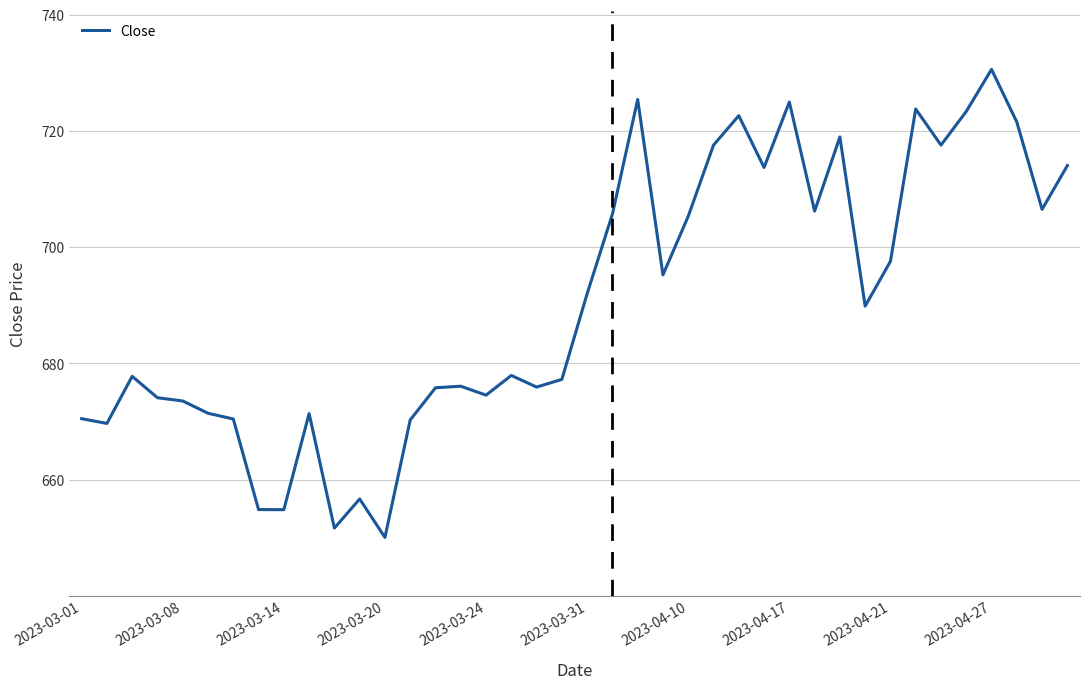

What is the maximum value shown in the chart?

730.6